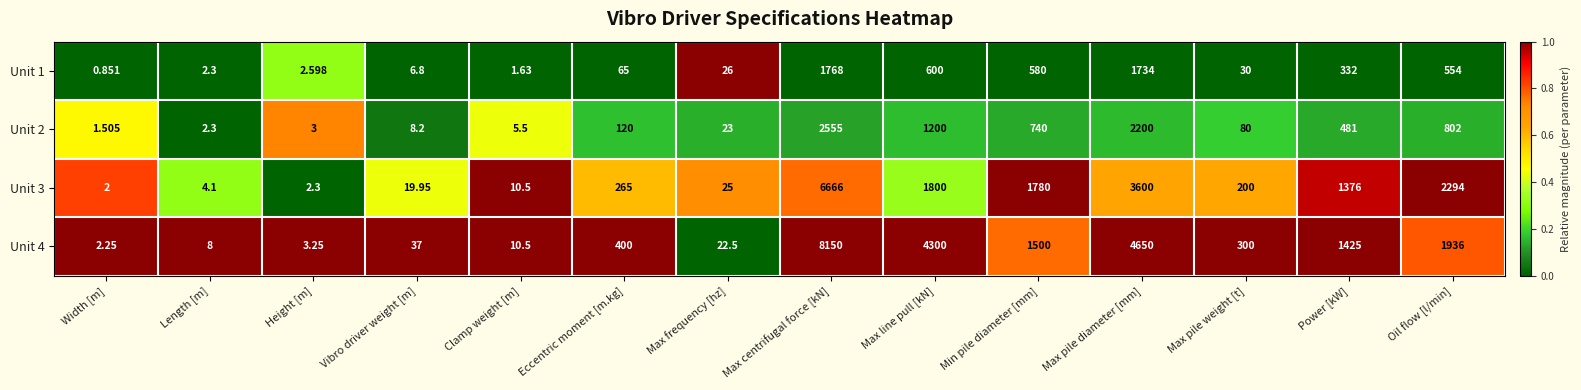

Which category has the lowest value across all series?

Width [m]